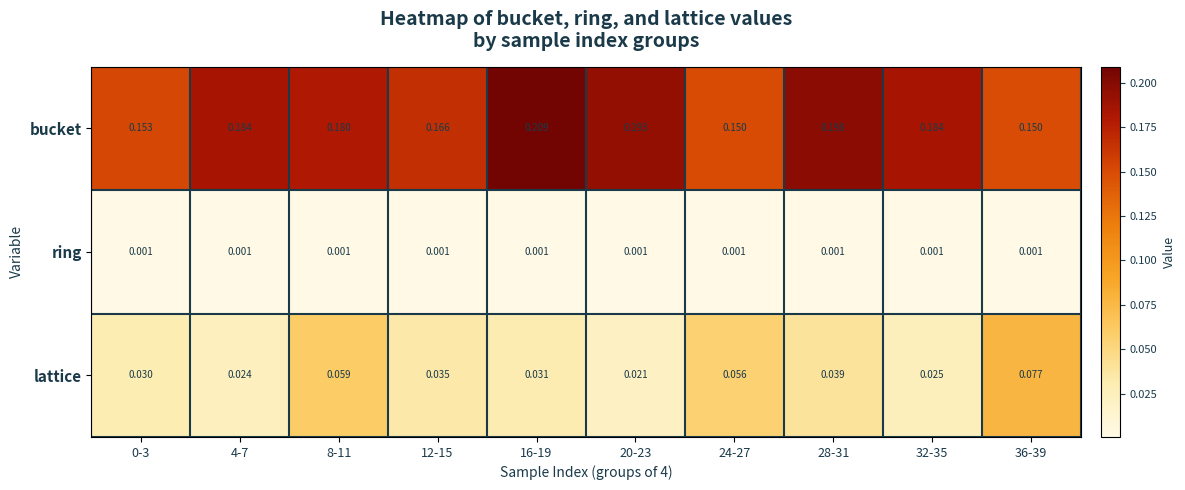

Between 16-19 and 32-35, which series saw the biggest shift?

bucket